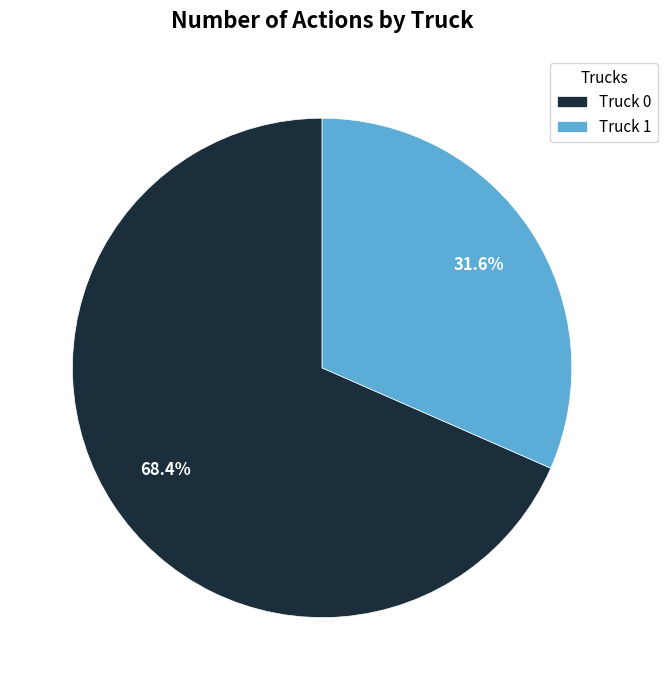

Count the number of slices in the pie.

2